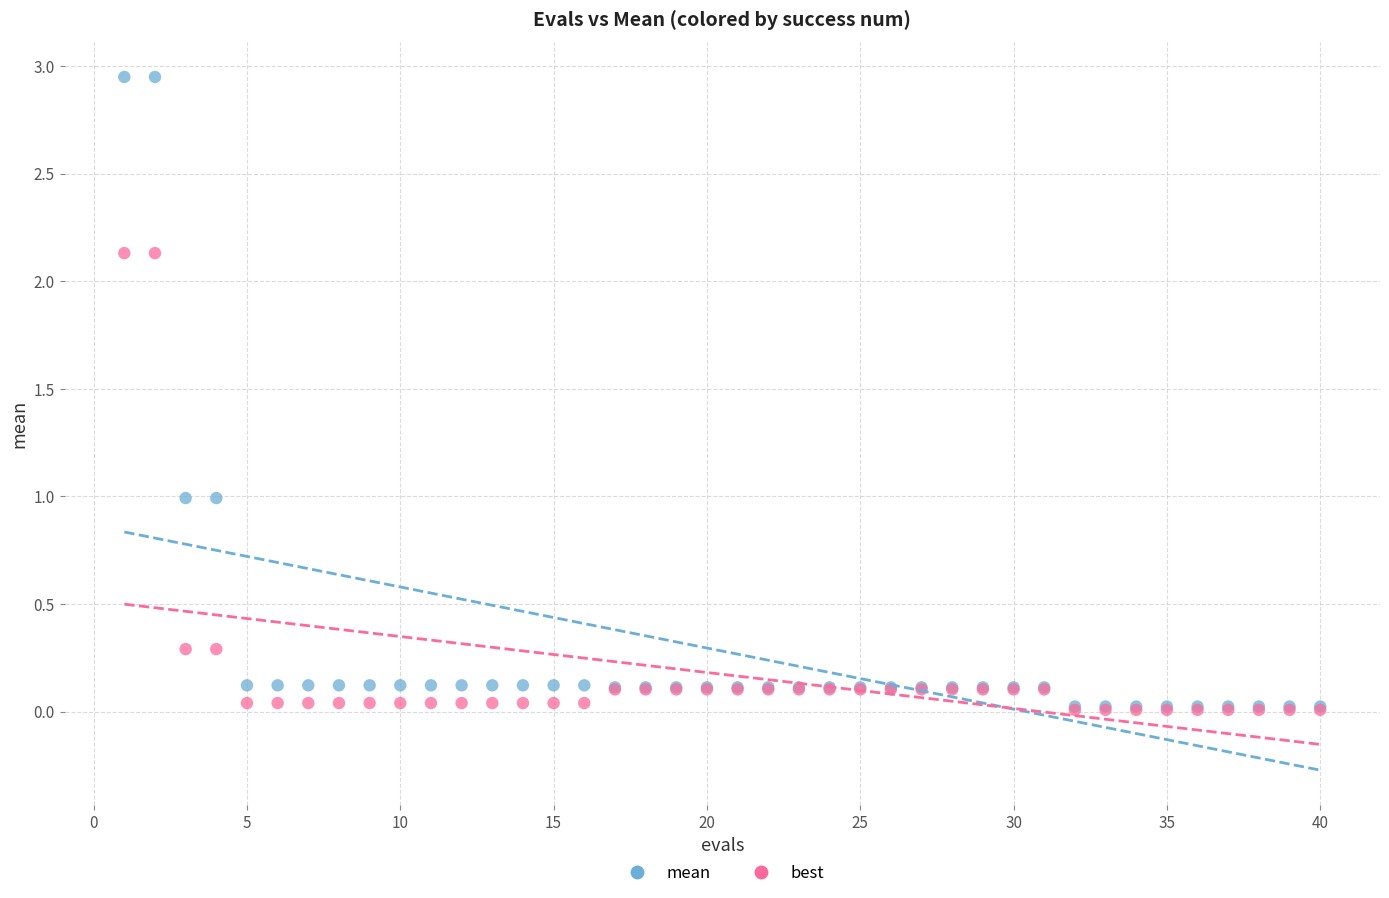

What are all the series names shown in the legend?

mean, best